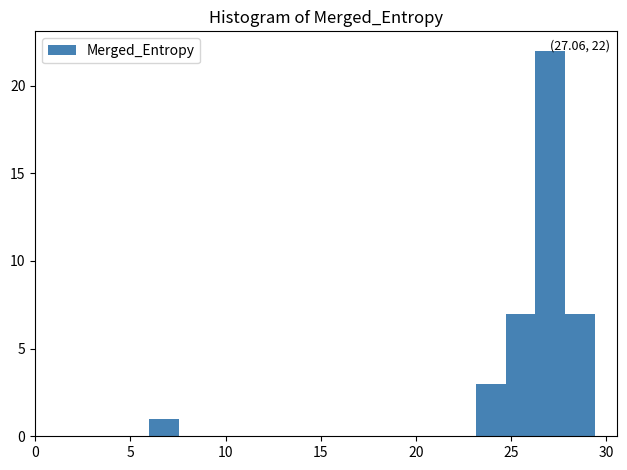

Read against the x-axis, roughly where is the centre of the tallest bar?

27.0